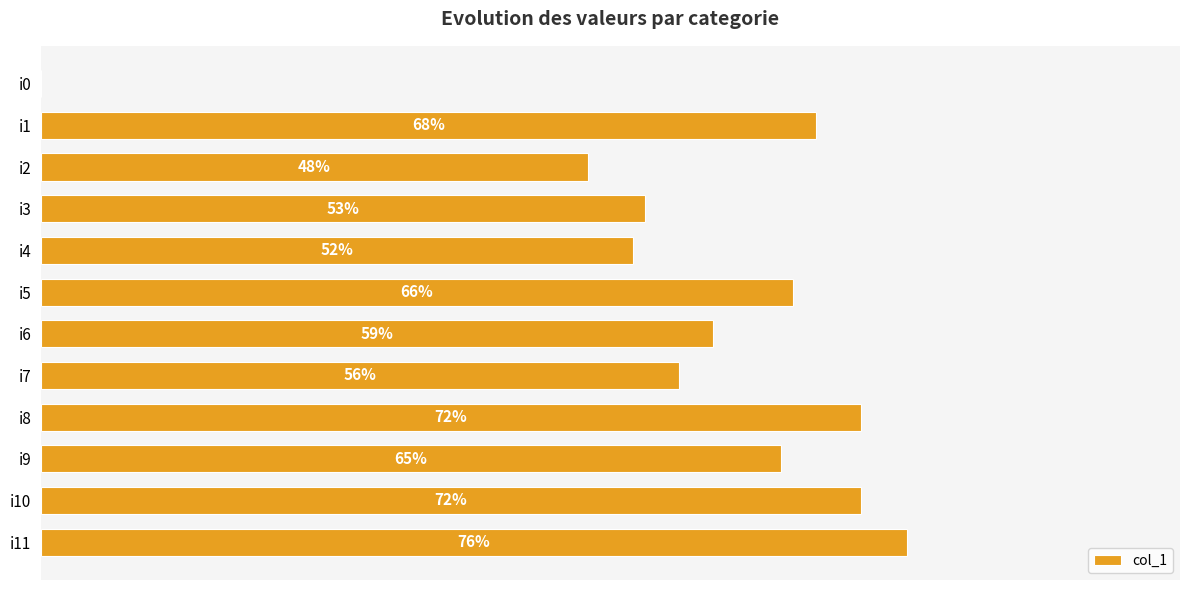

Where is the data nearest to the value 38?

i2